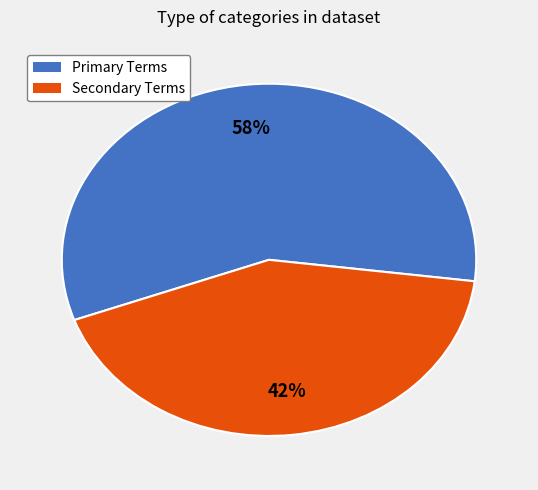

Is there any slice that represents more than half of the pie?

Yes